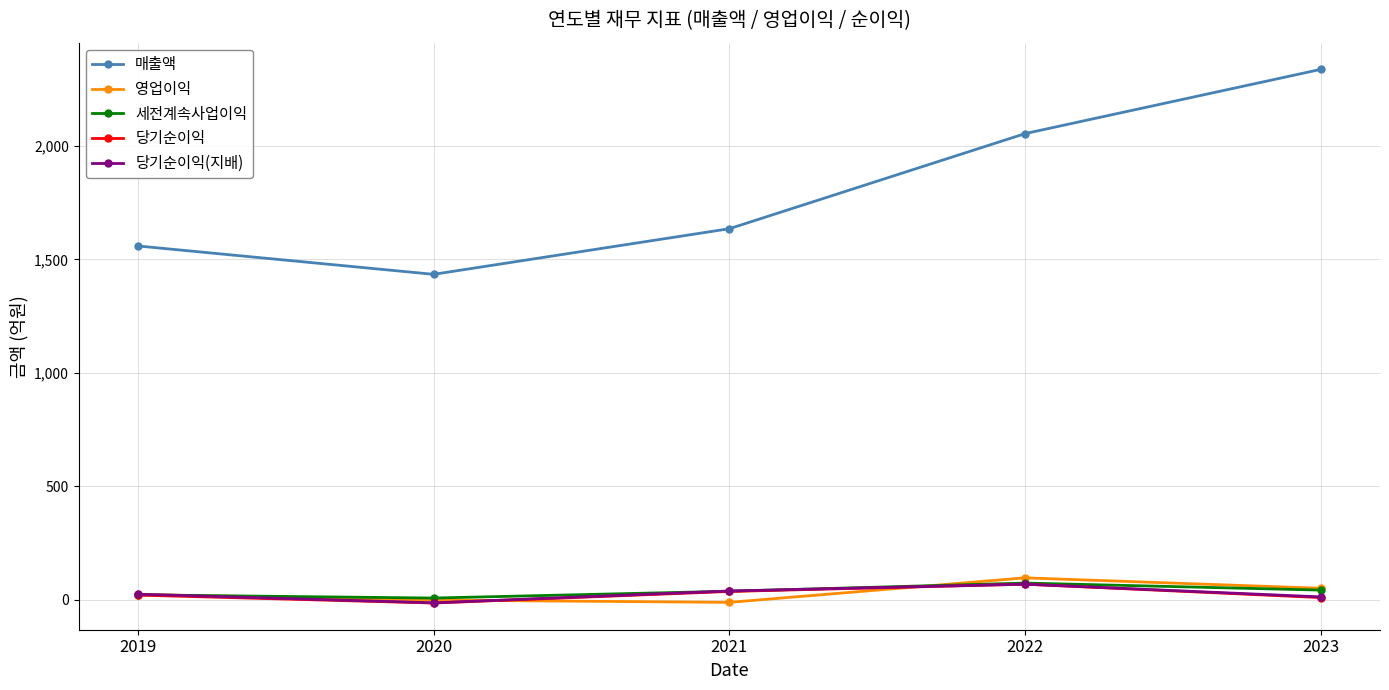

What is the maximum value for 세전계속사업이익?

74